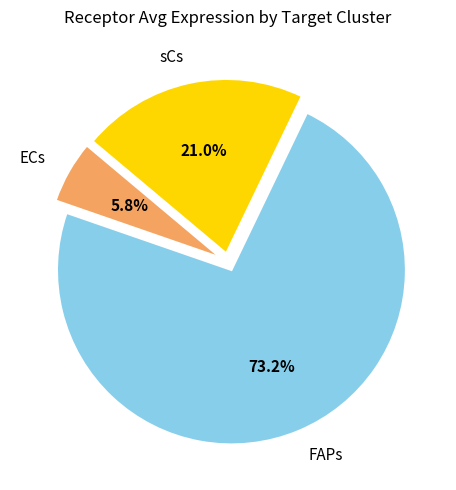

Approximately how many times larger is the value at ECs compared to sCs?

0.3